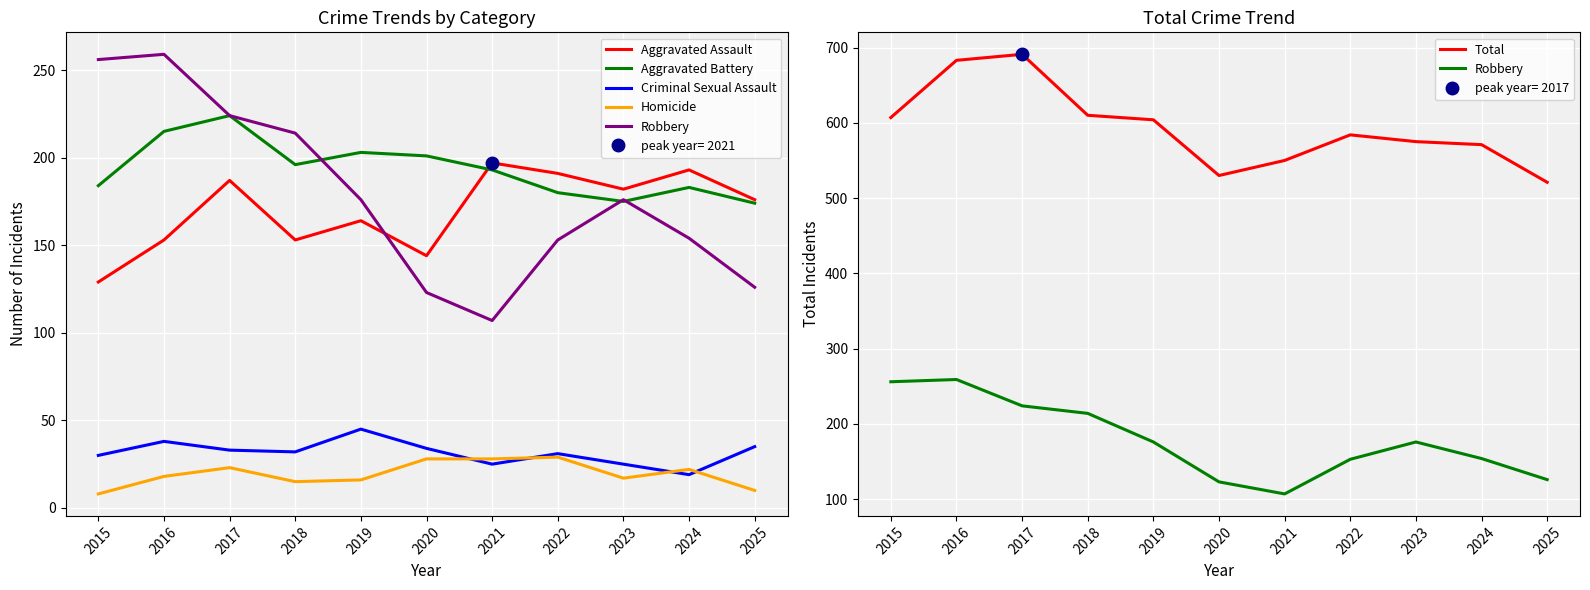

What is the sum of the Total values at 2021 and 2015?

1157